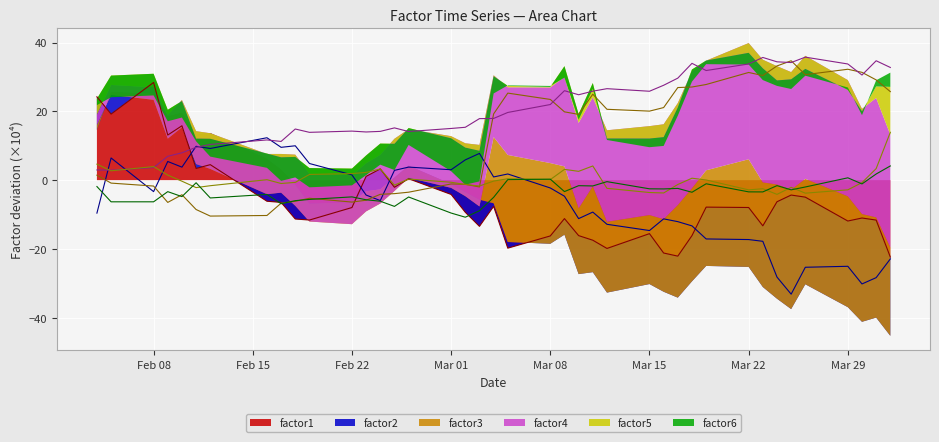

True or false: factor1 has a value of -8.0 at Feb 22.

True